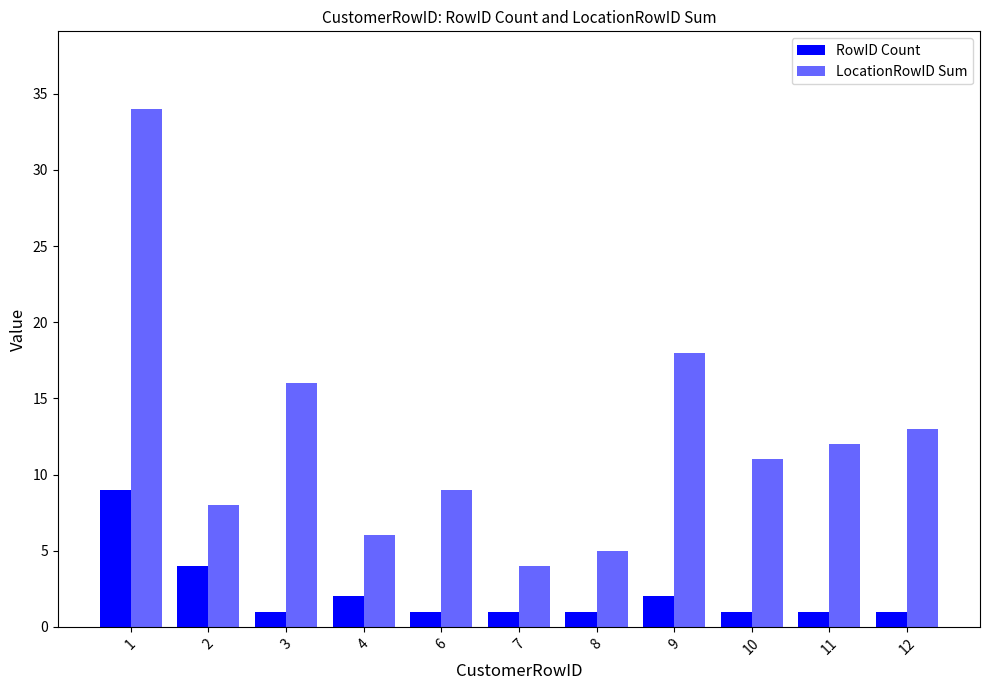

What is the difference between the maximum and minimum values in the LocationRowID Sum series?

30